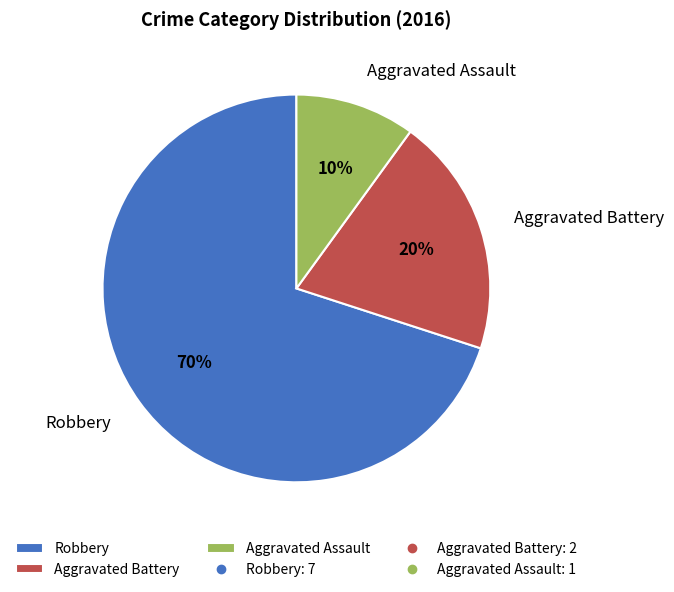

Does Aggravated Assault represent more than half of the total?

No